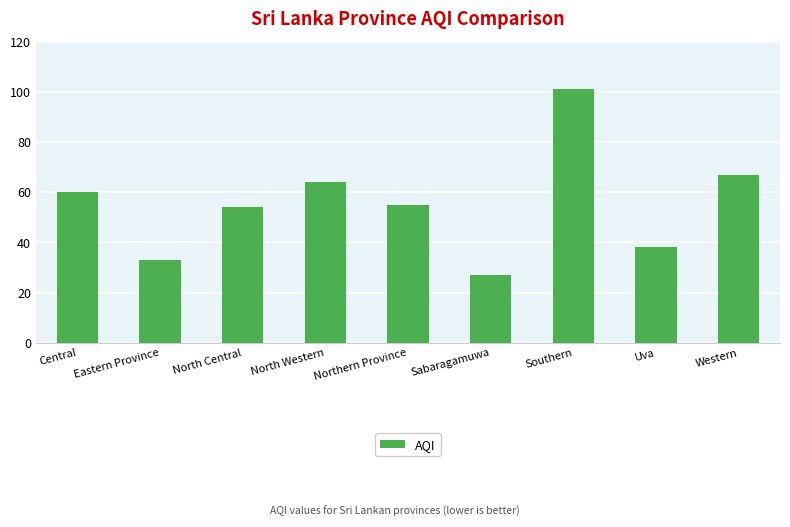

True or false: the data shows 27 at Sabaragamuwa.

True